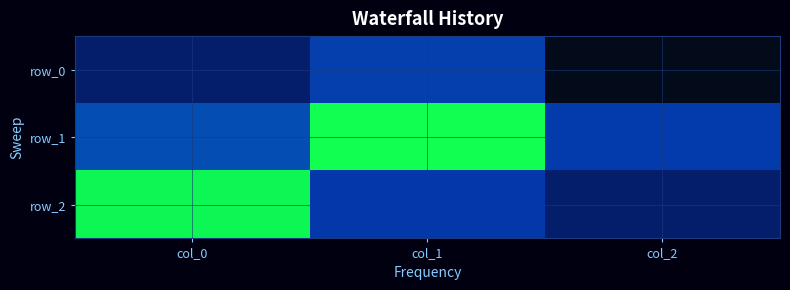

List the series in order of their peak value, lowest first.

row_0, row_2, row_1